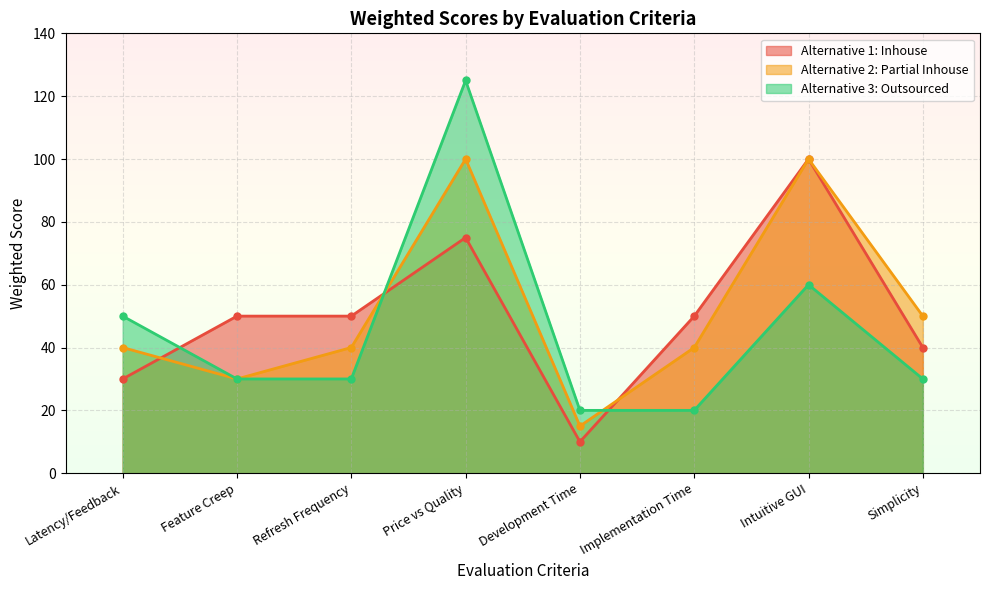

What position from the right is Feature Creep?

7